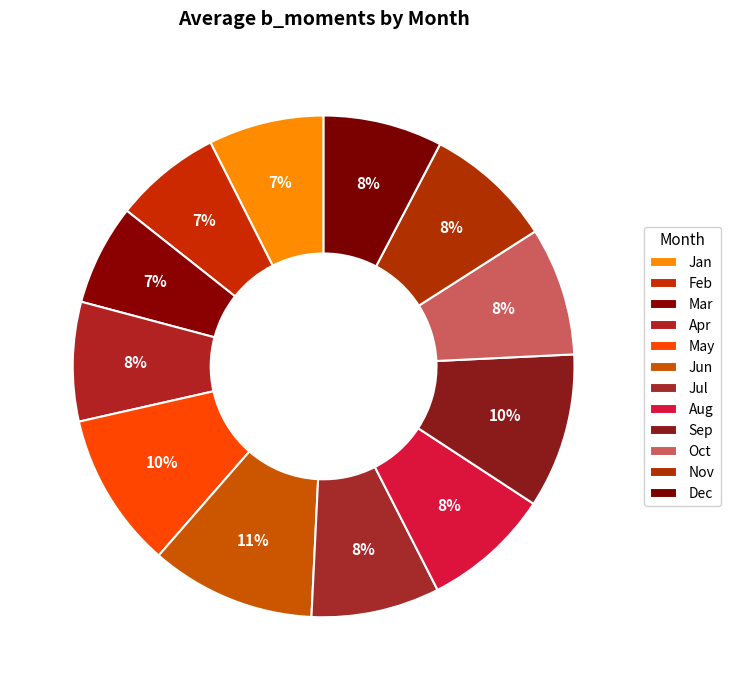

How many slices are in this pie chart?

12